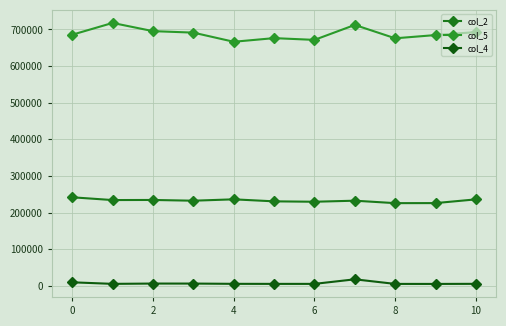

At how many categories does at least one series exceed 62266?

11